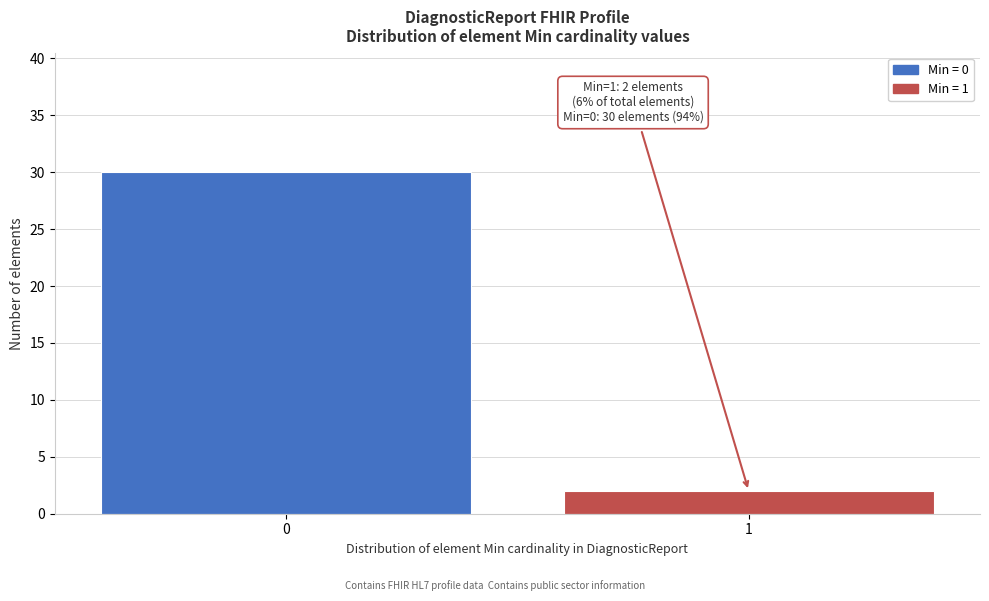

Reading right to left, what are all the values shown in this chart?

2	30